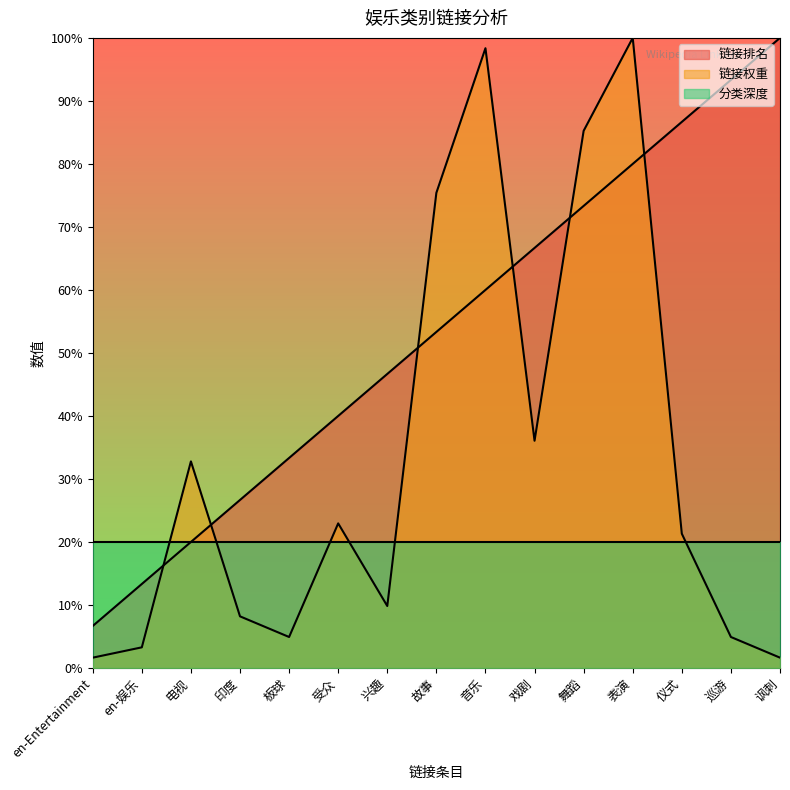

How many values in the 链接排名 series exceed 53?

8